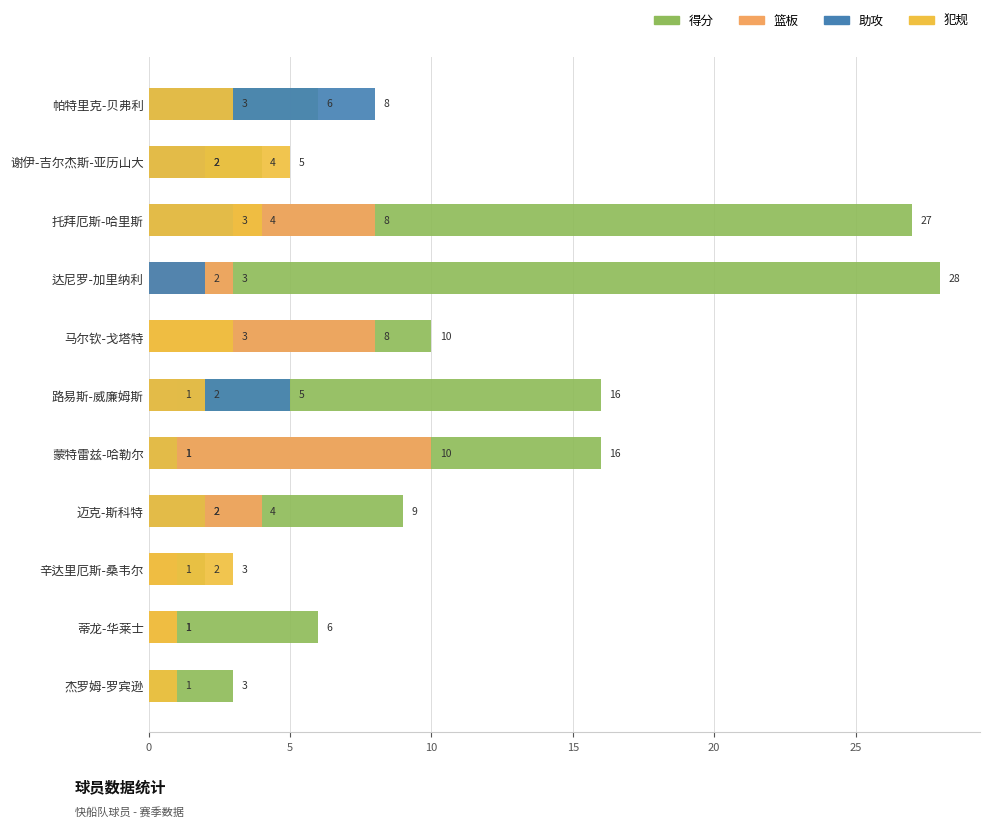

What is the total value across all series at 托拜厄斯-哈里斯?

42